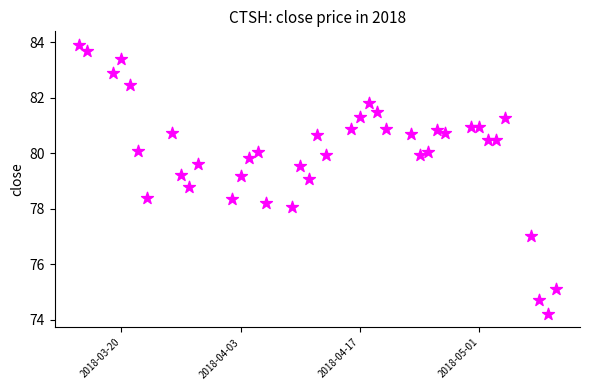

What is the range of X values (max minus min)?

56.0